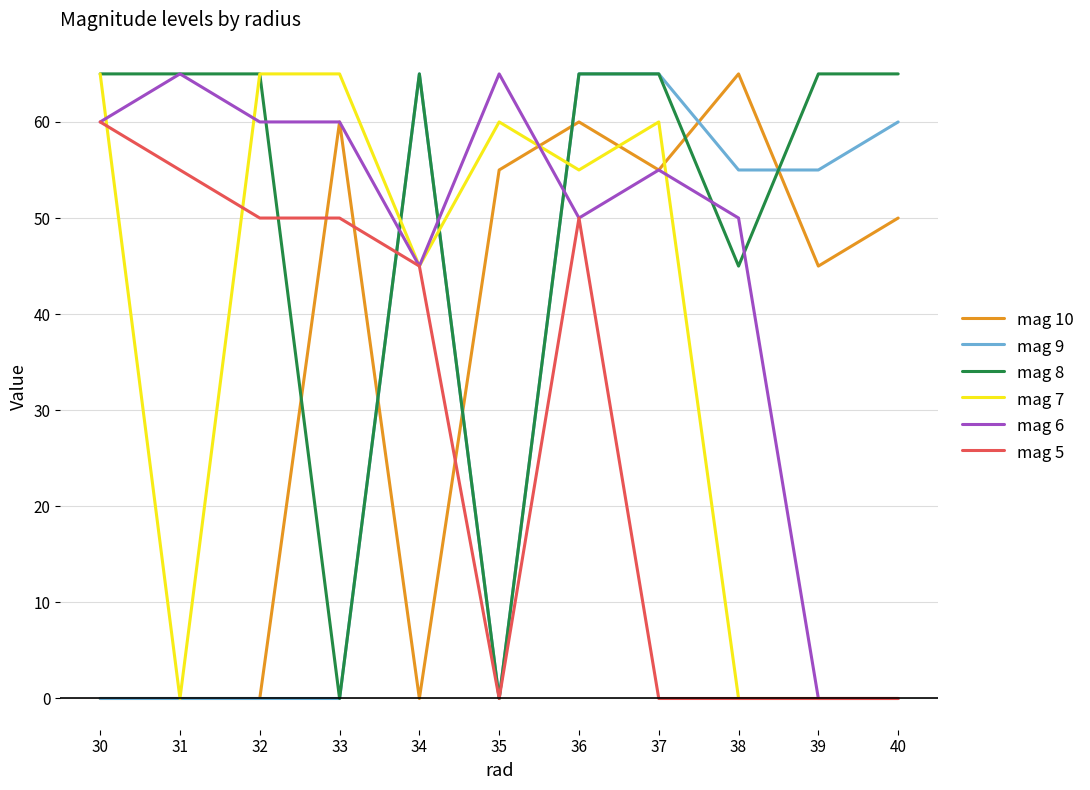

Between 30 and 34, which series saw the biggest shift?

mag 9